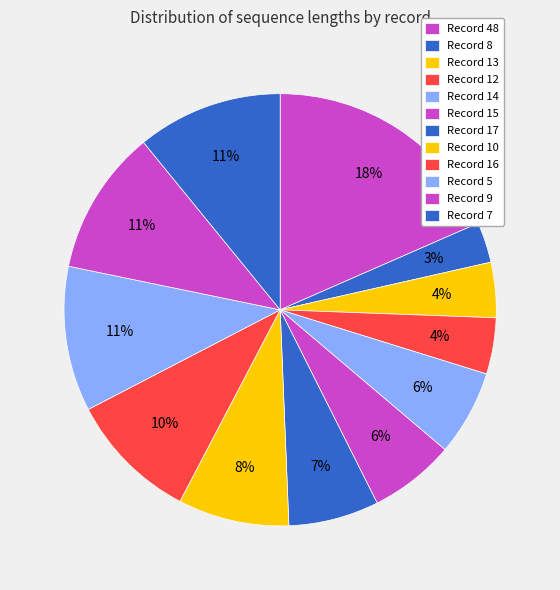

Rank the categories by value from lowest to highest.

8, 13, 12, 14, 15, 17, 10, 16, 5, 9, 7, 48